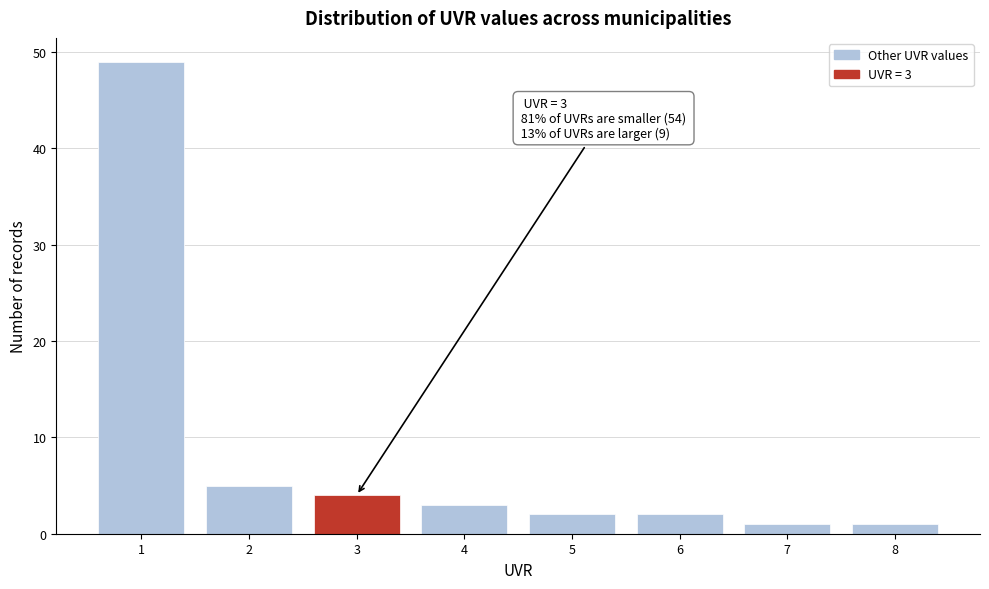

Which range on the x-axis has the tallest bar?

0.5 to 1.5